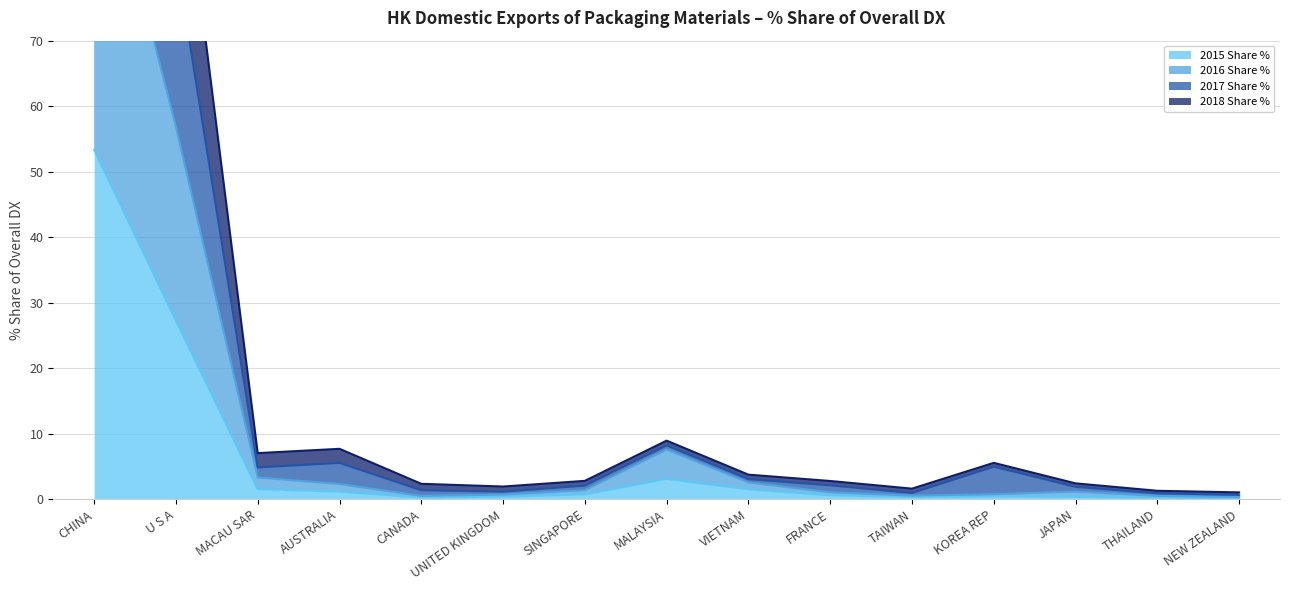

At which category is the sum across all series the highest?

CHINA